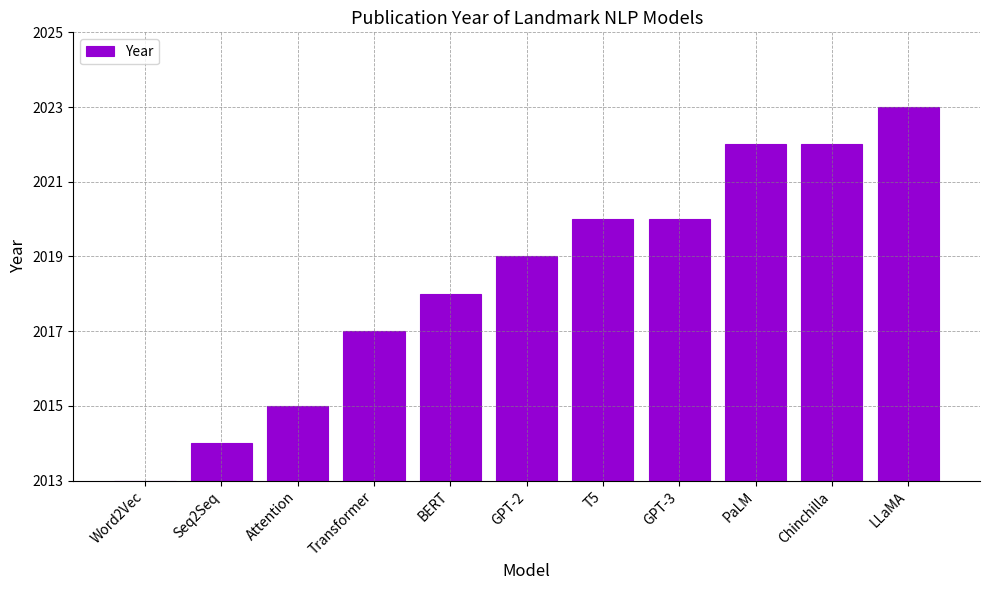

Is it true that the value at LLaMA is 10?

True